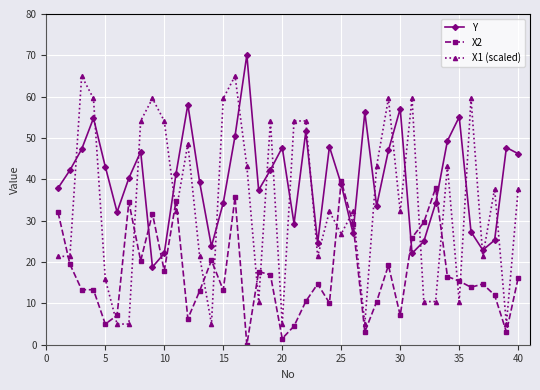

How many interior local peaks does the Y series have?

11